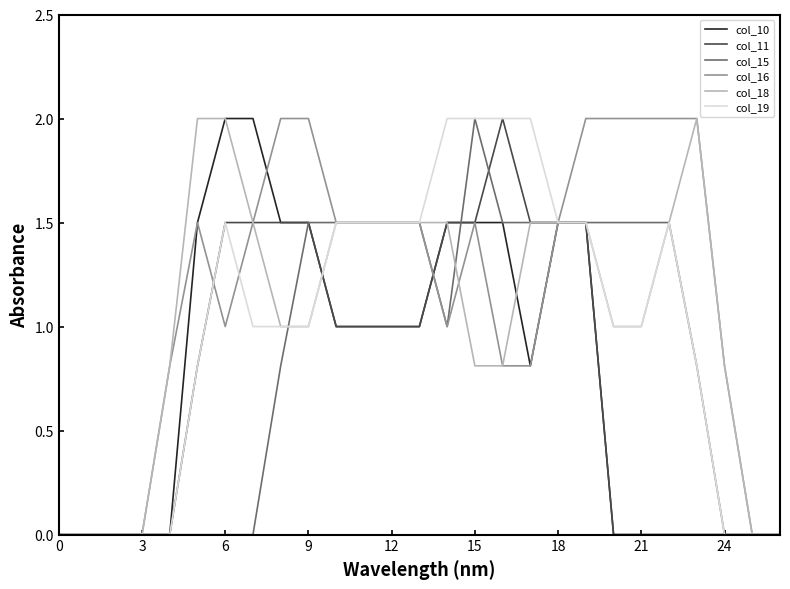

Which series has the largest total across all categories?

col_16